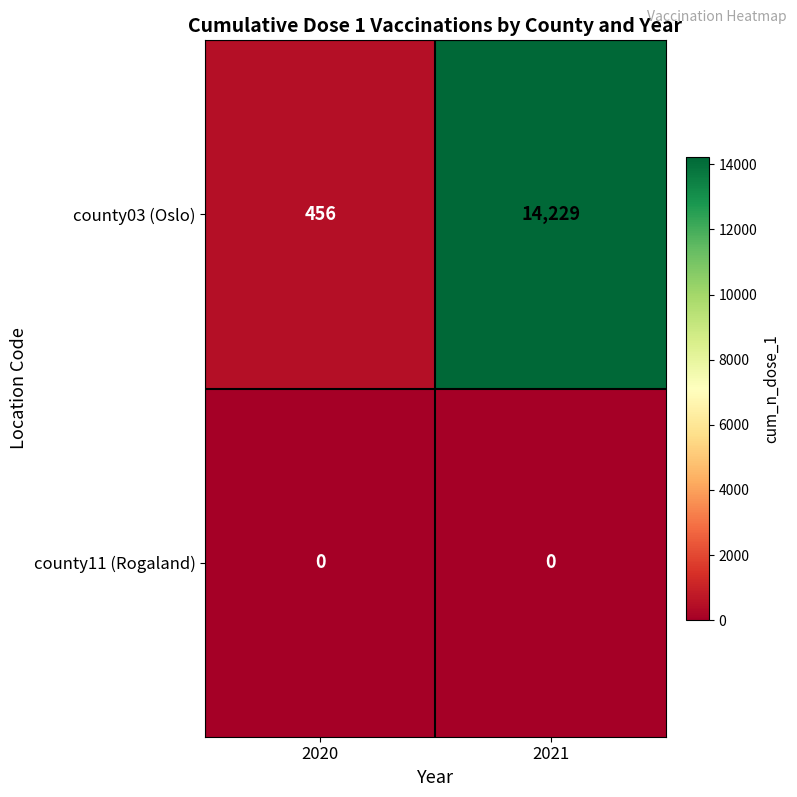

The county11 (Rogaland) series shows 0 at 2020. True or false?

True